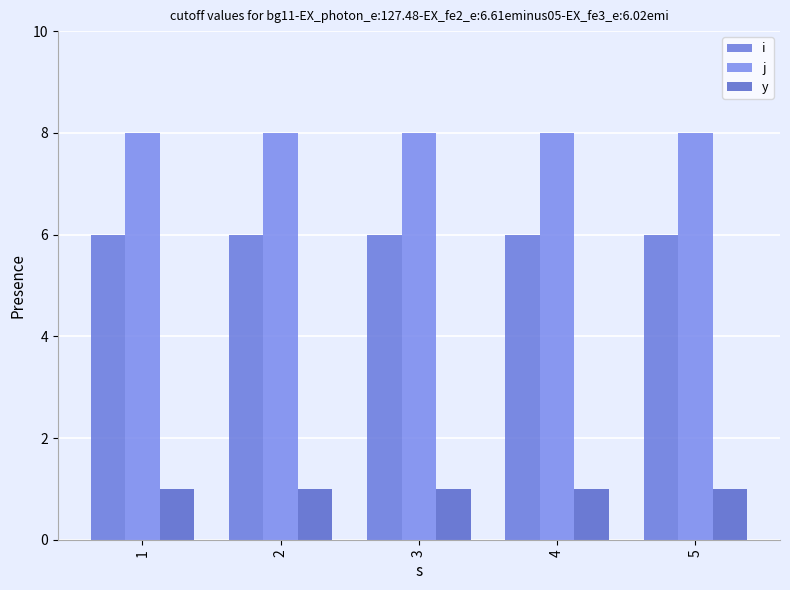

What is the minimum value shown in the chart?

1